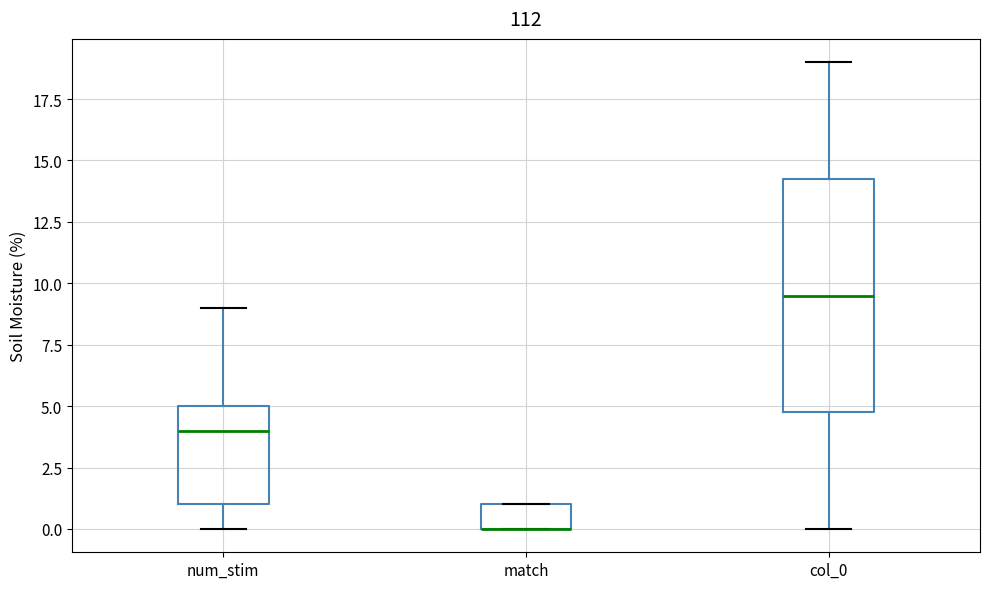

Where does the lower whisker of the box for num_stim end on the y-axis? The values are not printed on the chart, so give them approximately, as read against the axis.

0.0